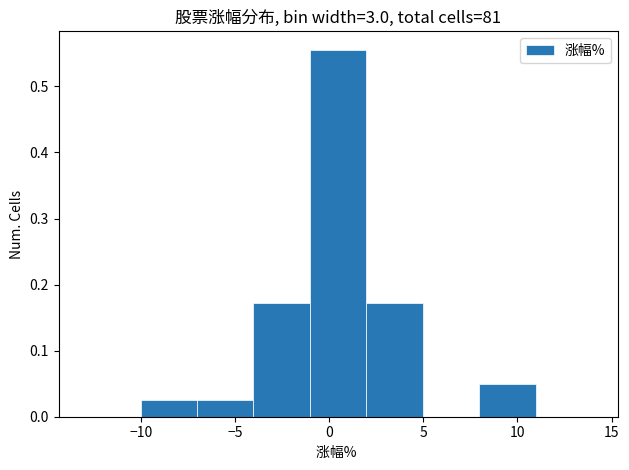

Which range on the x-axis has the tallest bar?

-1 to 2